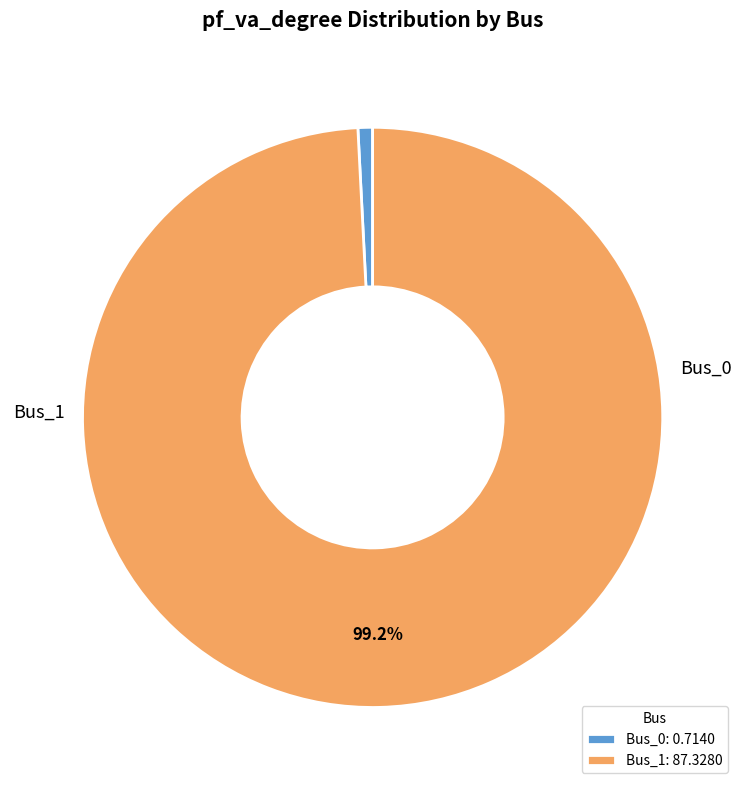

How many slices are in this pie chart?

2